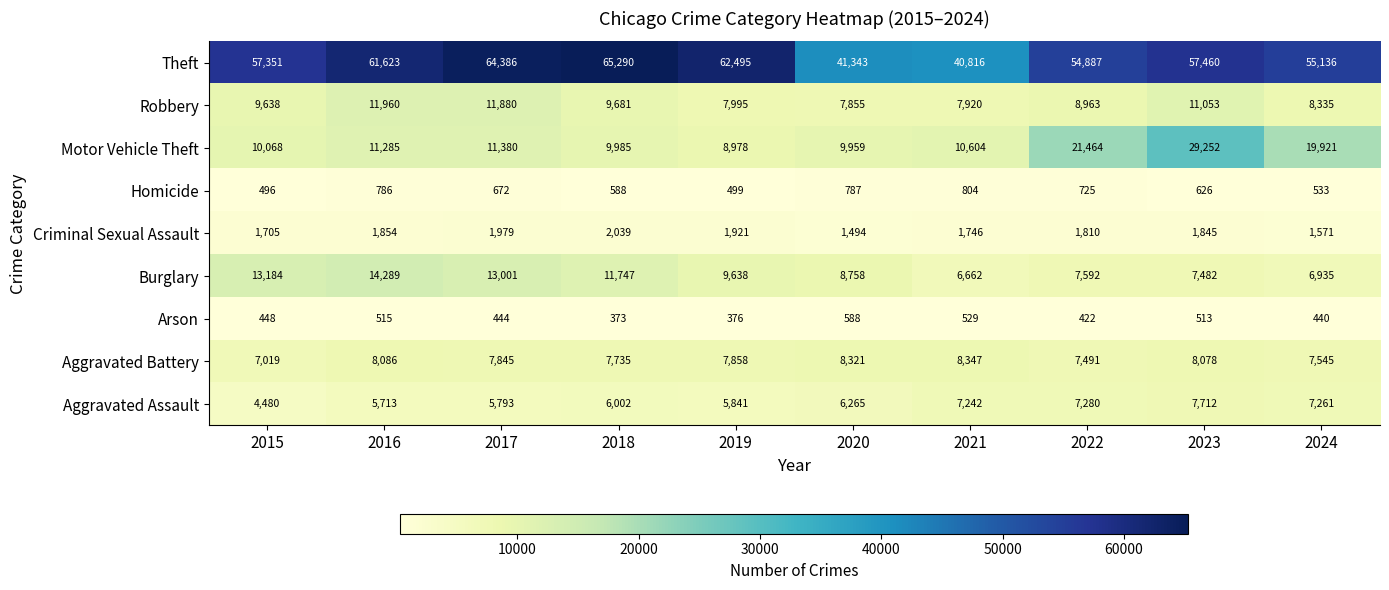

Count the number of categories in the chart.

10